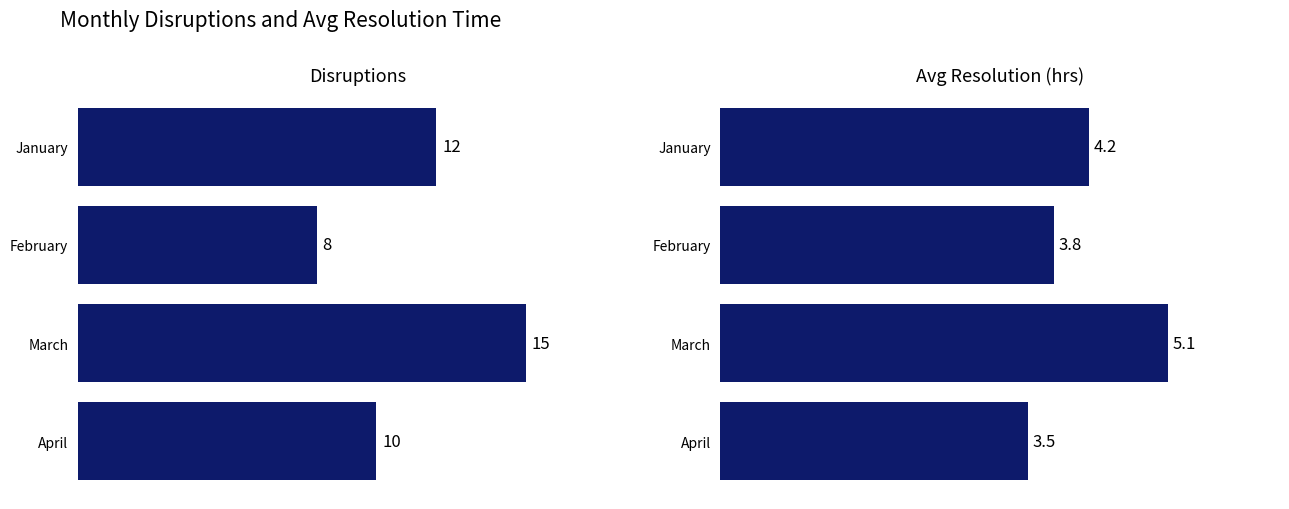

True or false: Avg Resolution (hrs) has a value of 3.2 at March.

False